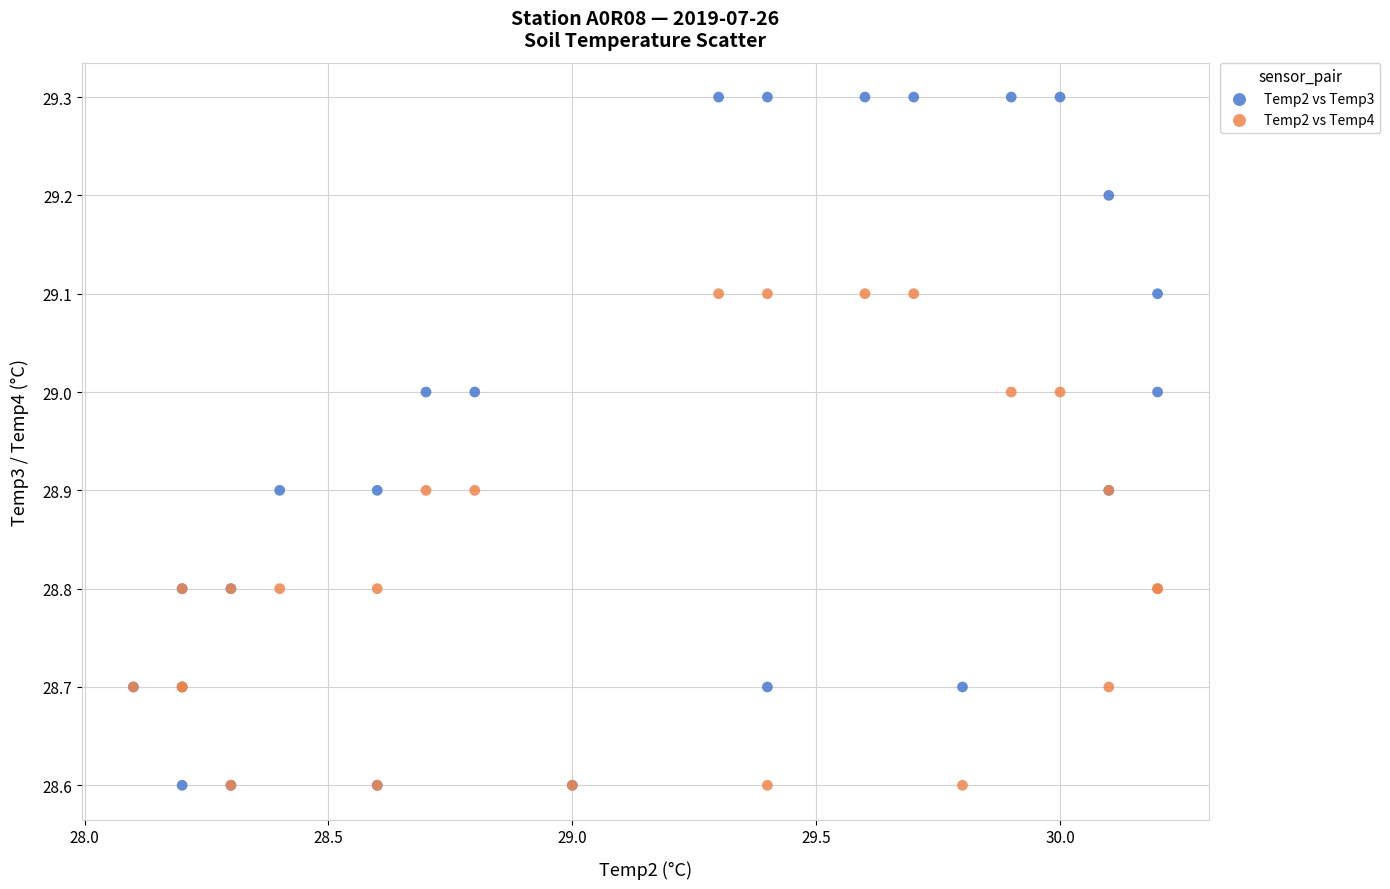

What are all the series names shown in the legend?

Temp2 vs Temp3, Temp2 vs Temp4